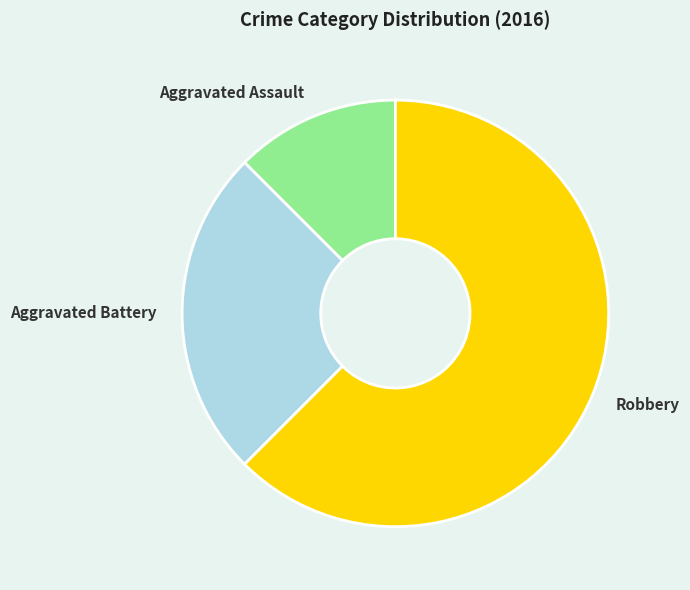

How many segments does this pie chart have?

3